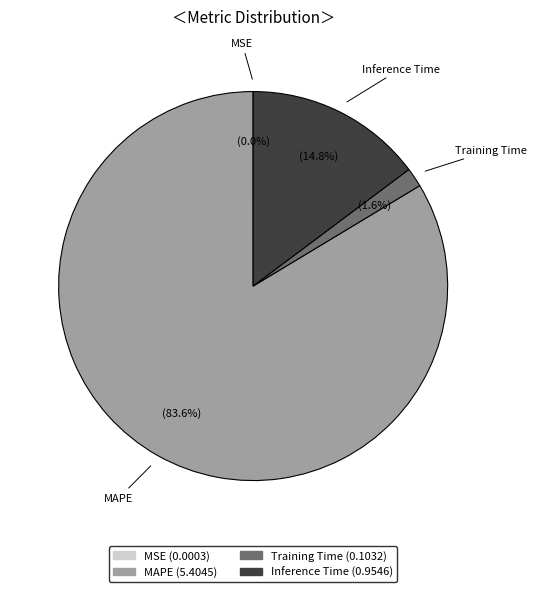

Which slice is the largest?

MAPE